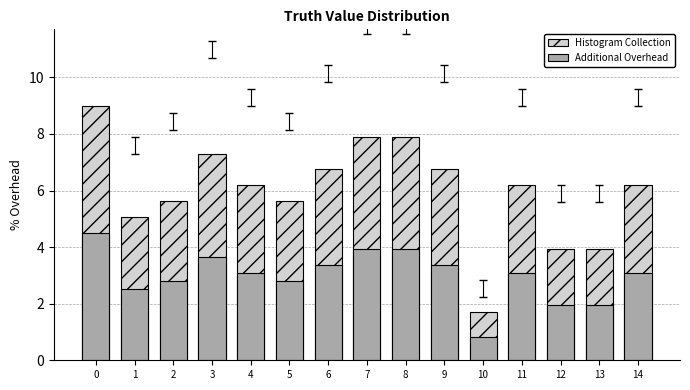

What is the value of the Histogram Collection bar at the 11th from the left?

1.7